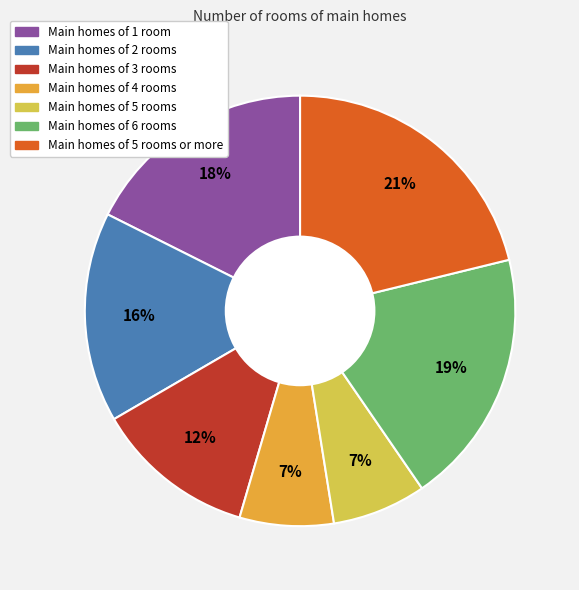

Is there a majority slice in this chart?

No